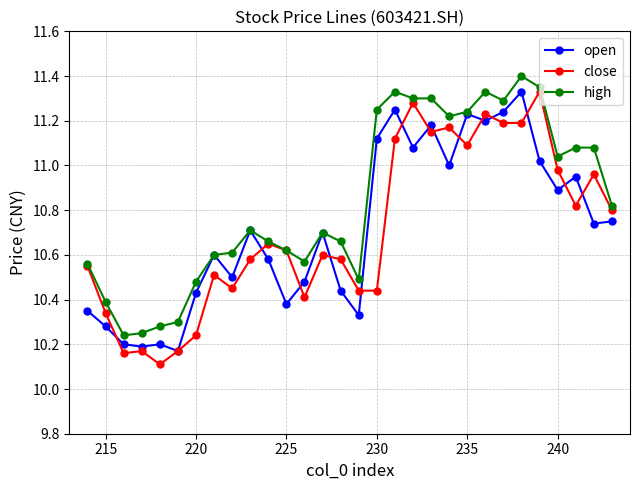

Which series has the largest total across all categories?

high